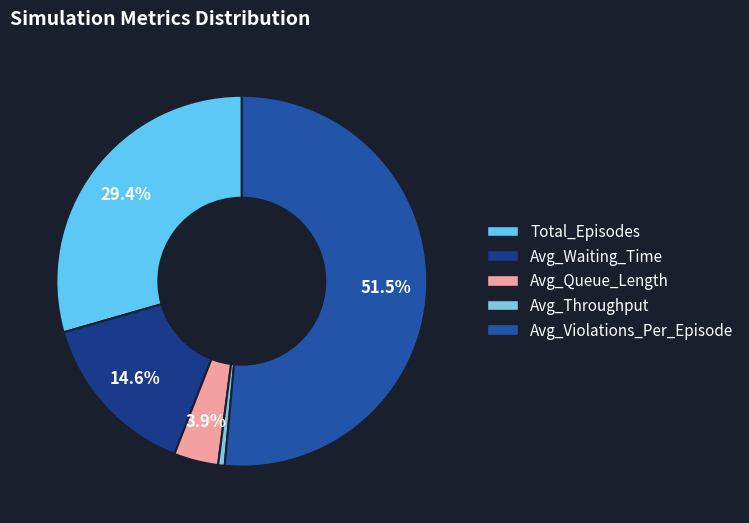

To the nearest percent, what is the combined percentage of Avg_Throughput and Avg_Waiting_Time?

15%